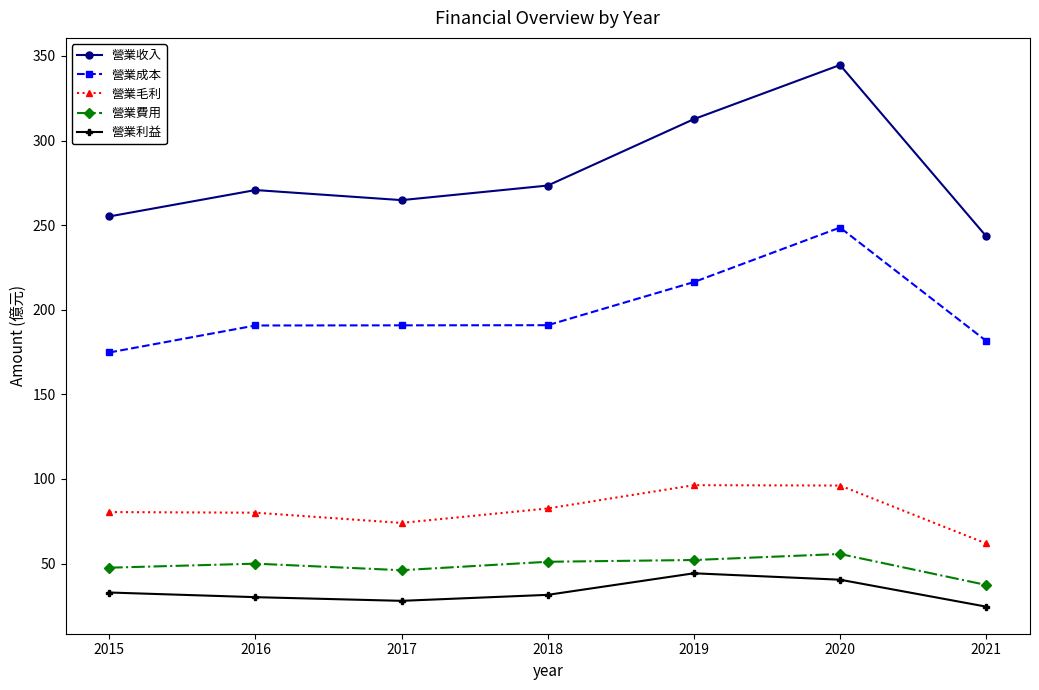

In 營業費用, how many points are lower than both neighbors (excluding endpoints)?

1